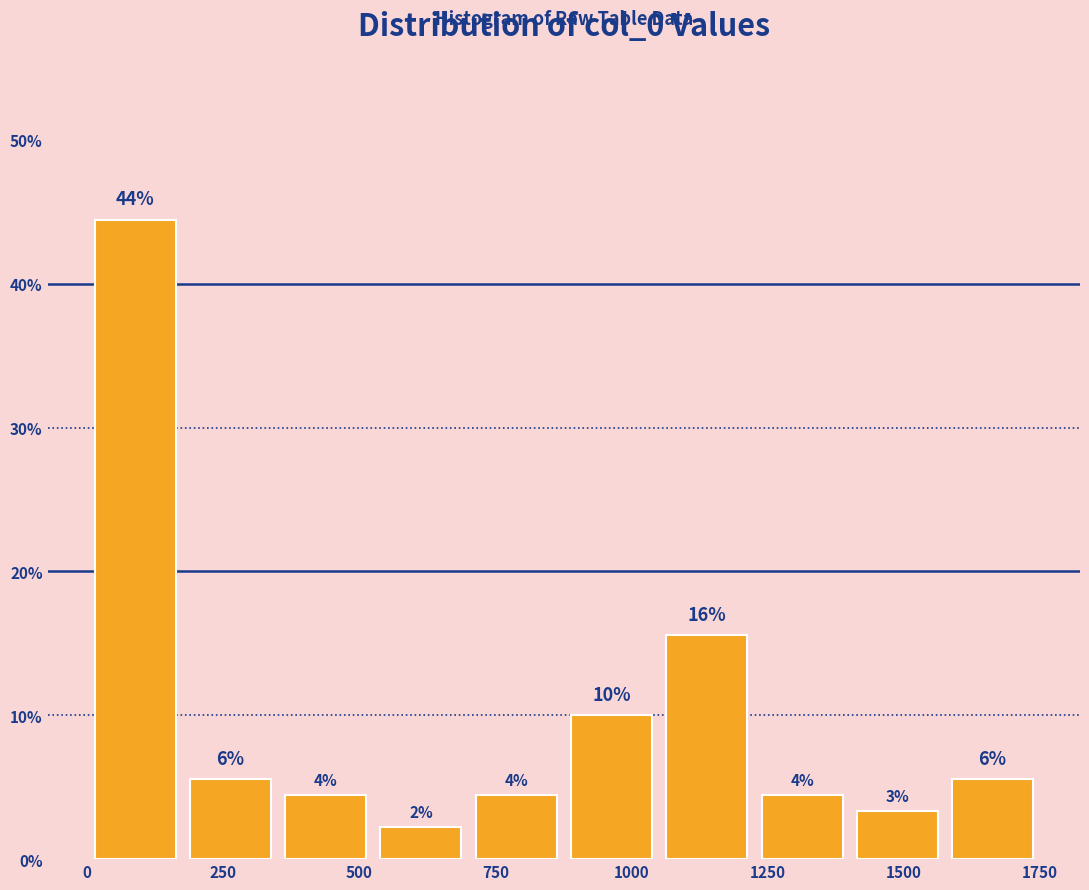

Read against the x-axis, roughly where is the centre of the tallest bar?

100